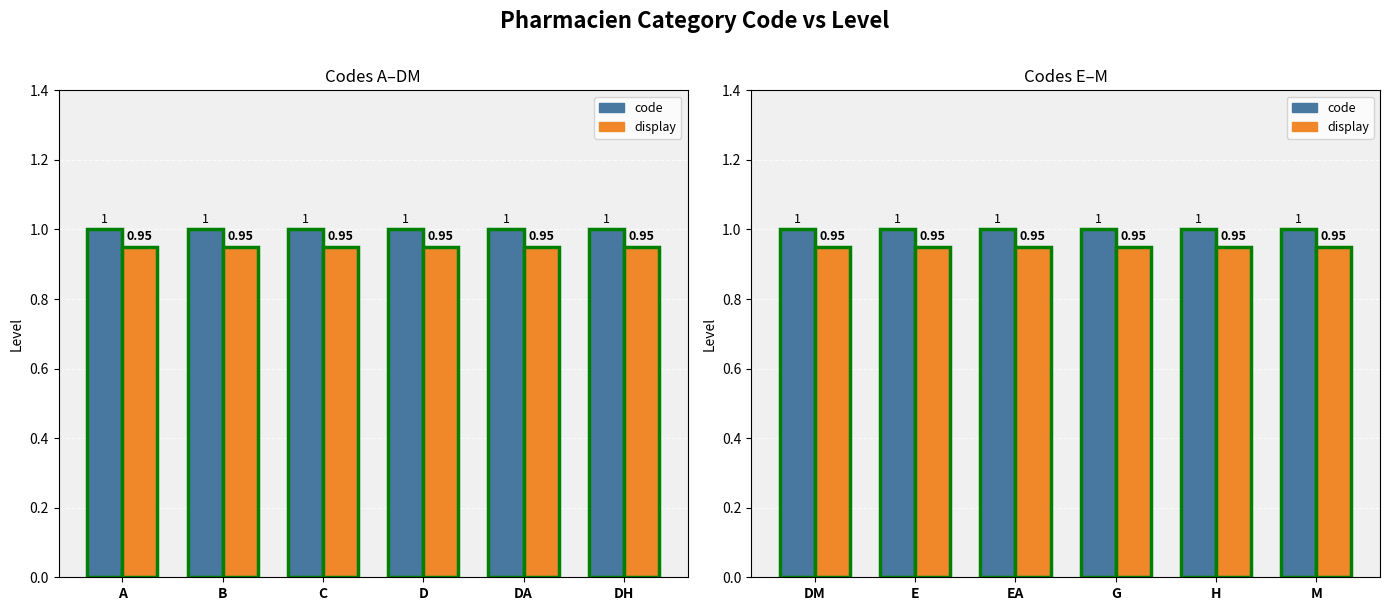

What is the average value of the Level (display) series?

0.9